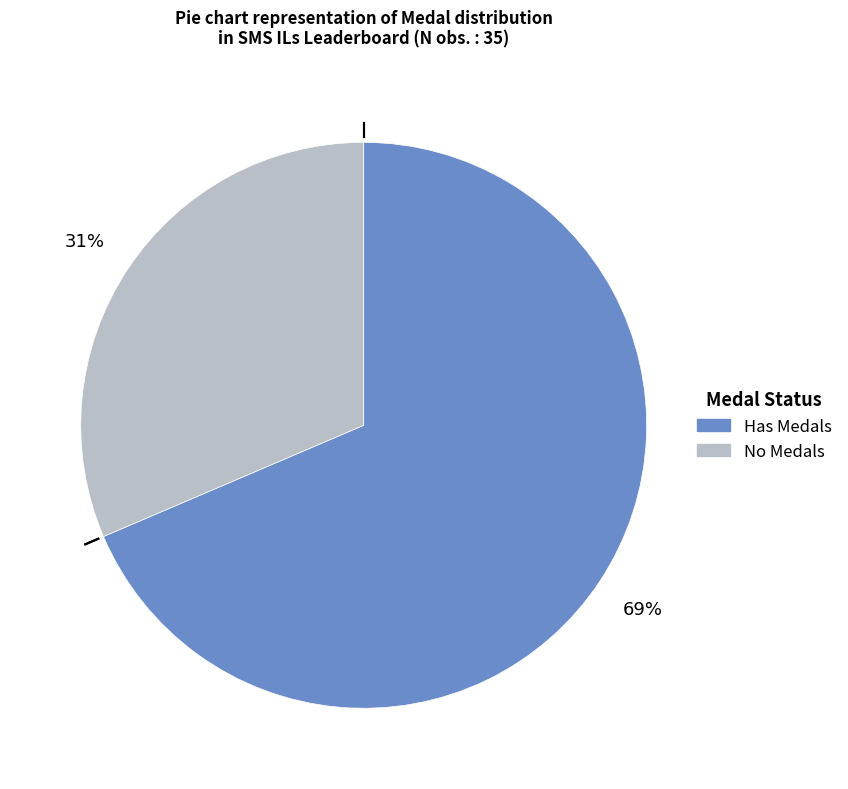

Approximately how many times larger is the value at Has Medals compared to No Medals?

2.2